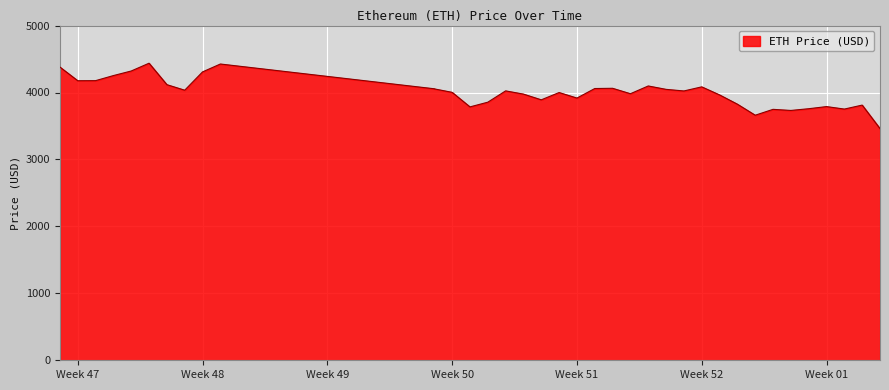

What is the sum of the values at 12/30/2021 and 12/21/2021?

7720.0